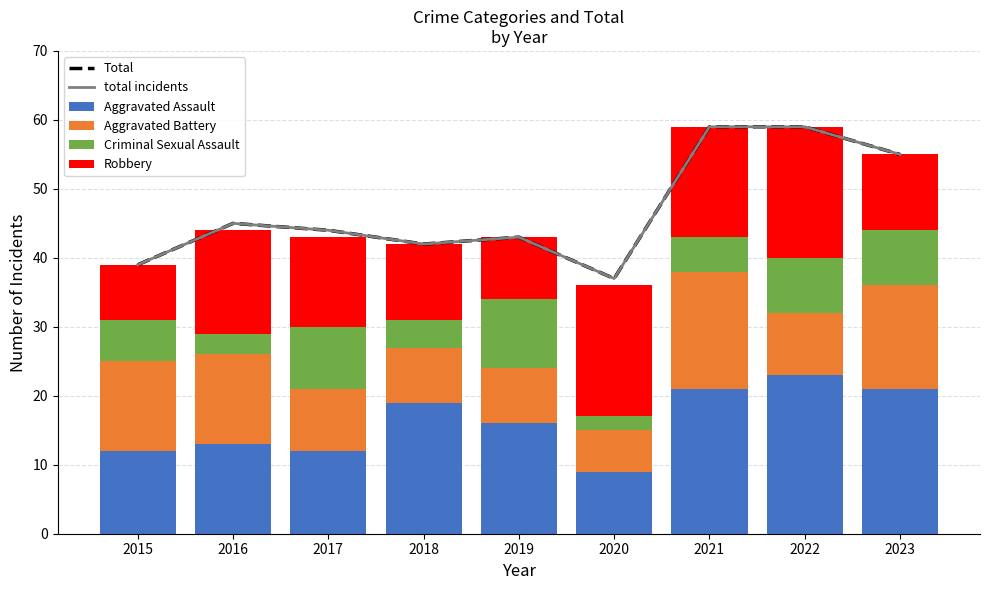

The value of Aggravated Assault at 2016 is 20. True or false?

False